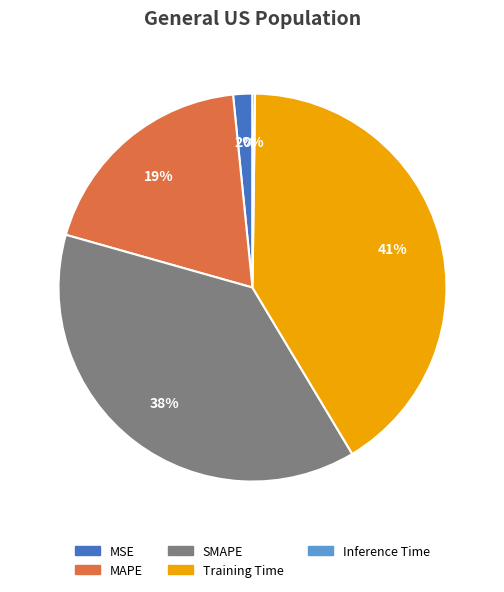

Between Training Time and MSE, which is larger?

Training Time